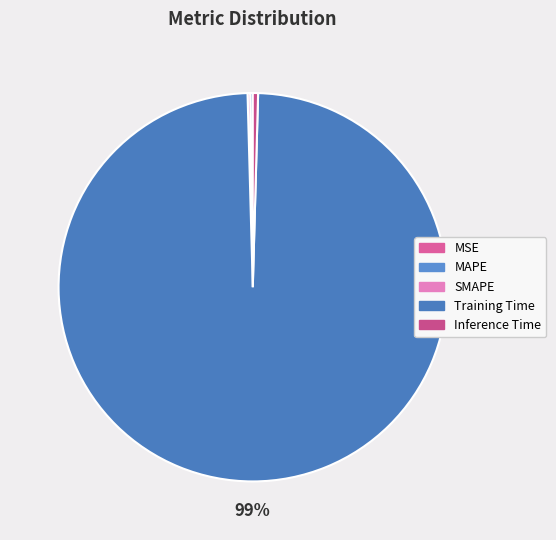

The Inference Time slice represents 14% of the pie. True or false?

False